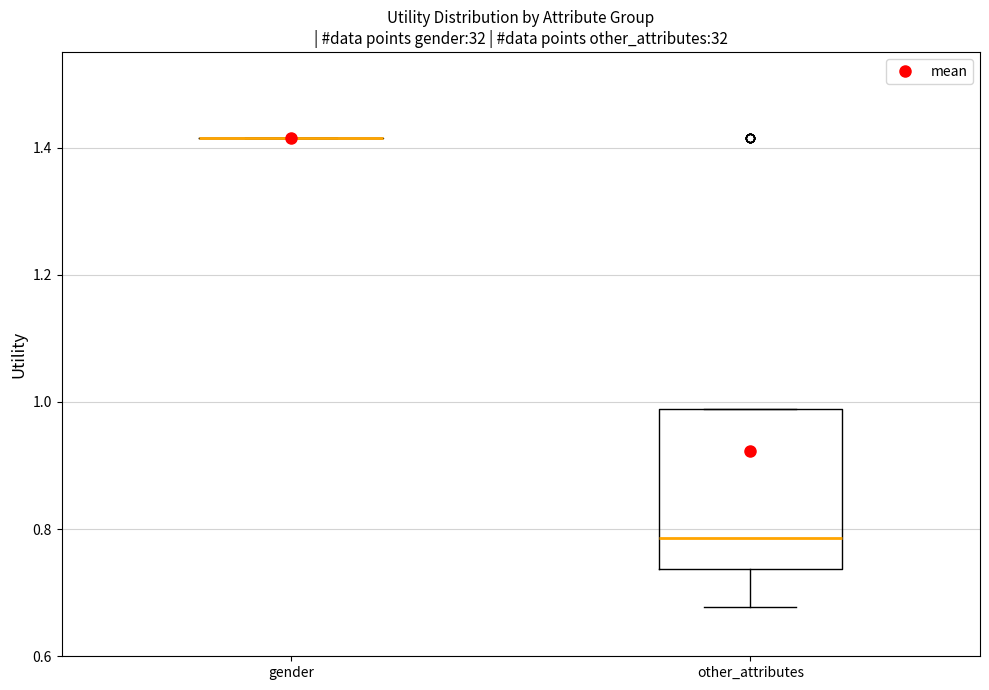

Which box is the tallest, from its lower edge to its upper edge?

other_attributes